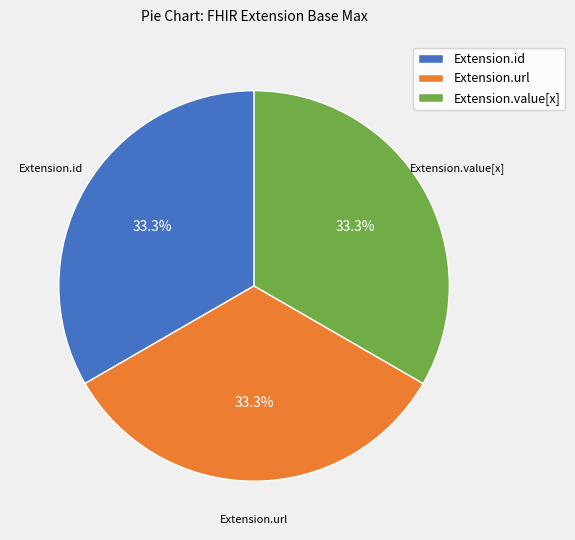

Count the number of slices in the pie.

3